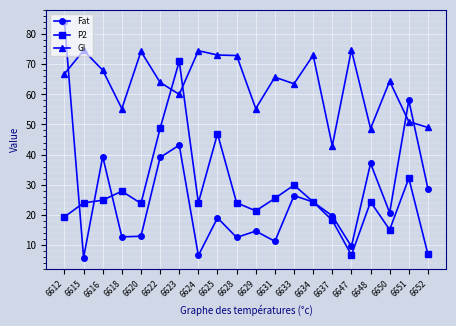

How many times do Fat and P2 cross each other?

4